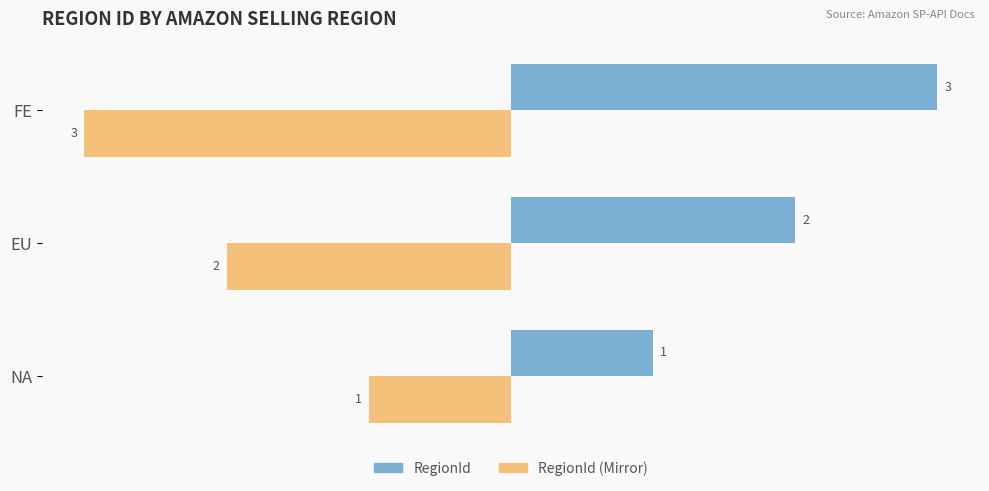

What is the approximate value of RegionId at FE?

3